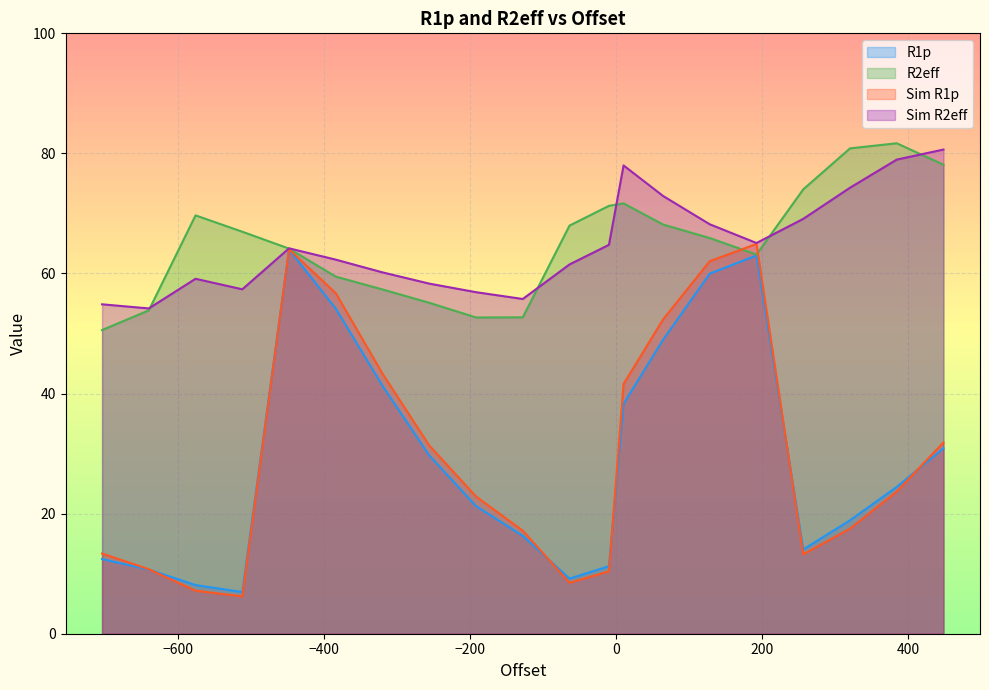

At which label is R1p closest to 35?

10